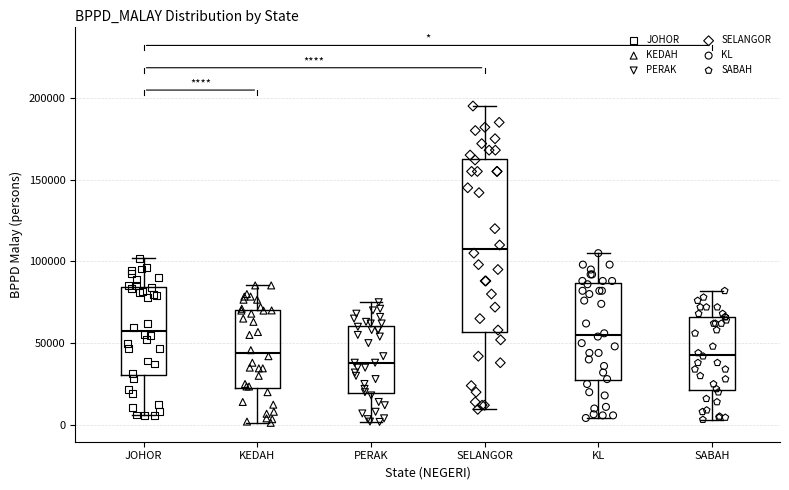

Reading left to right, read every box against the y-axis: the position of its median line, the range the box covers, and the ends of its whiskers. The values are not printed on the chart, so give them approximately, as read against the axis.

JOHOR: median 60000, box 30000 to 85000, whiskers 5000 to 100000
KEDAH: median 45000, box 25000 to 70000, whiskers 0 to 85000
PERAK: median 40000, box 20000 to 60000, whiskers 0 to 75000
SELANGOR: median 110000, box 55000 to 165000, whiskers 10000 to 195000
KL: median 55000, box 25000 to 85000, whiskers 5000 to 105000
SABAH: median 45000, box 20000 to 65000, whiskers 5000 to 80000